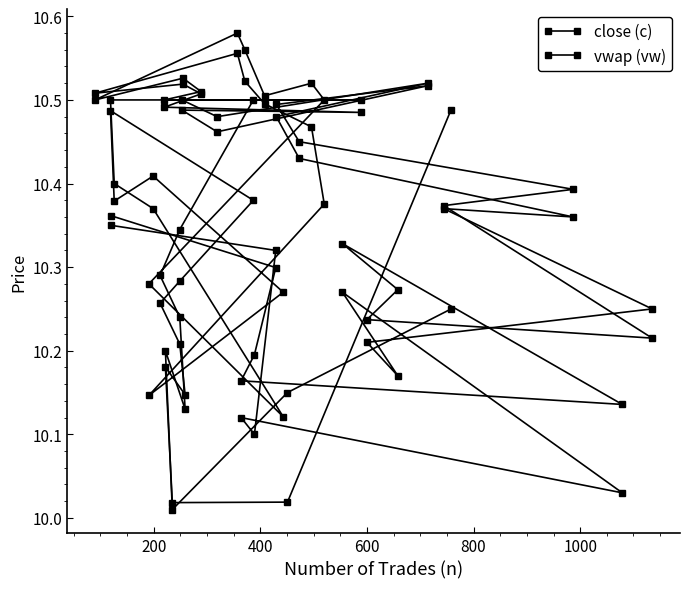

How many distinct data groups are displayed?

2